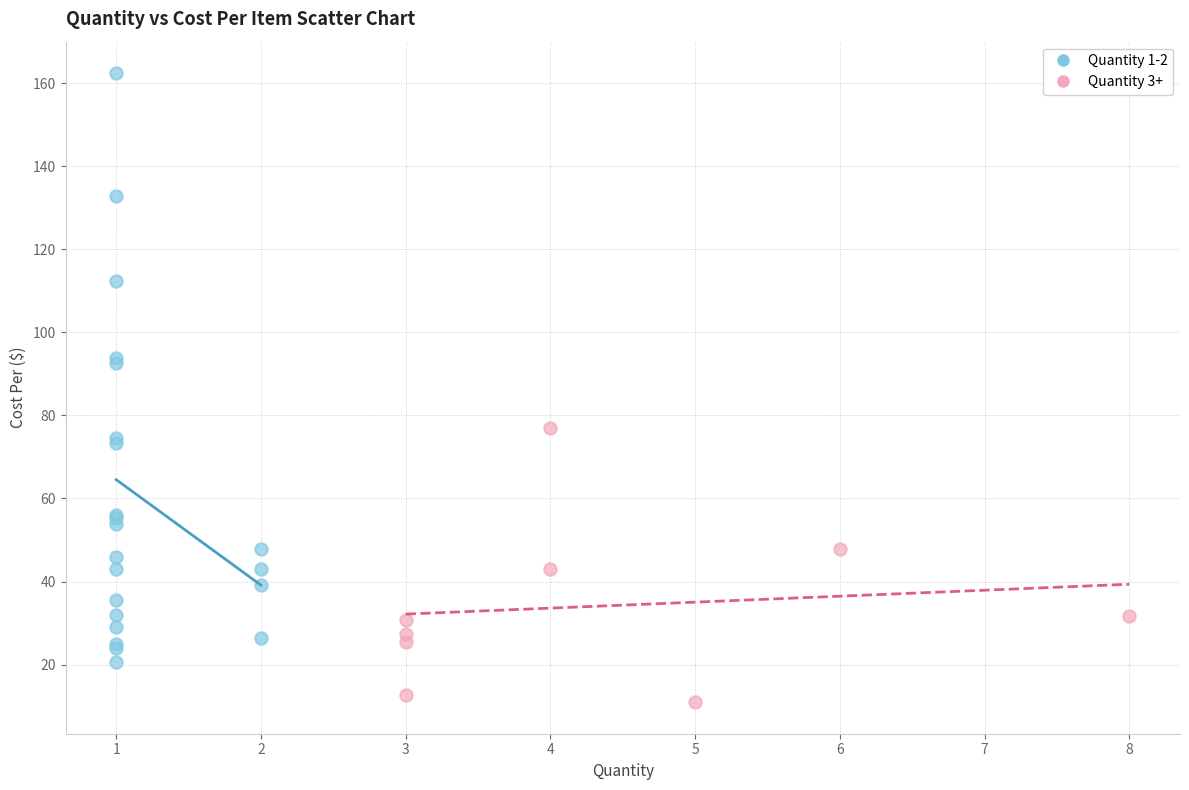

Which series reaches the minimum Y coordinate?

Quantity 3+